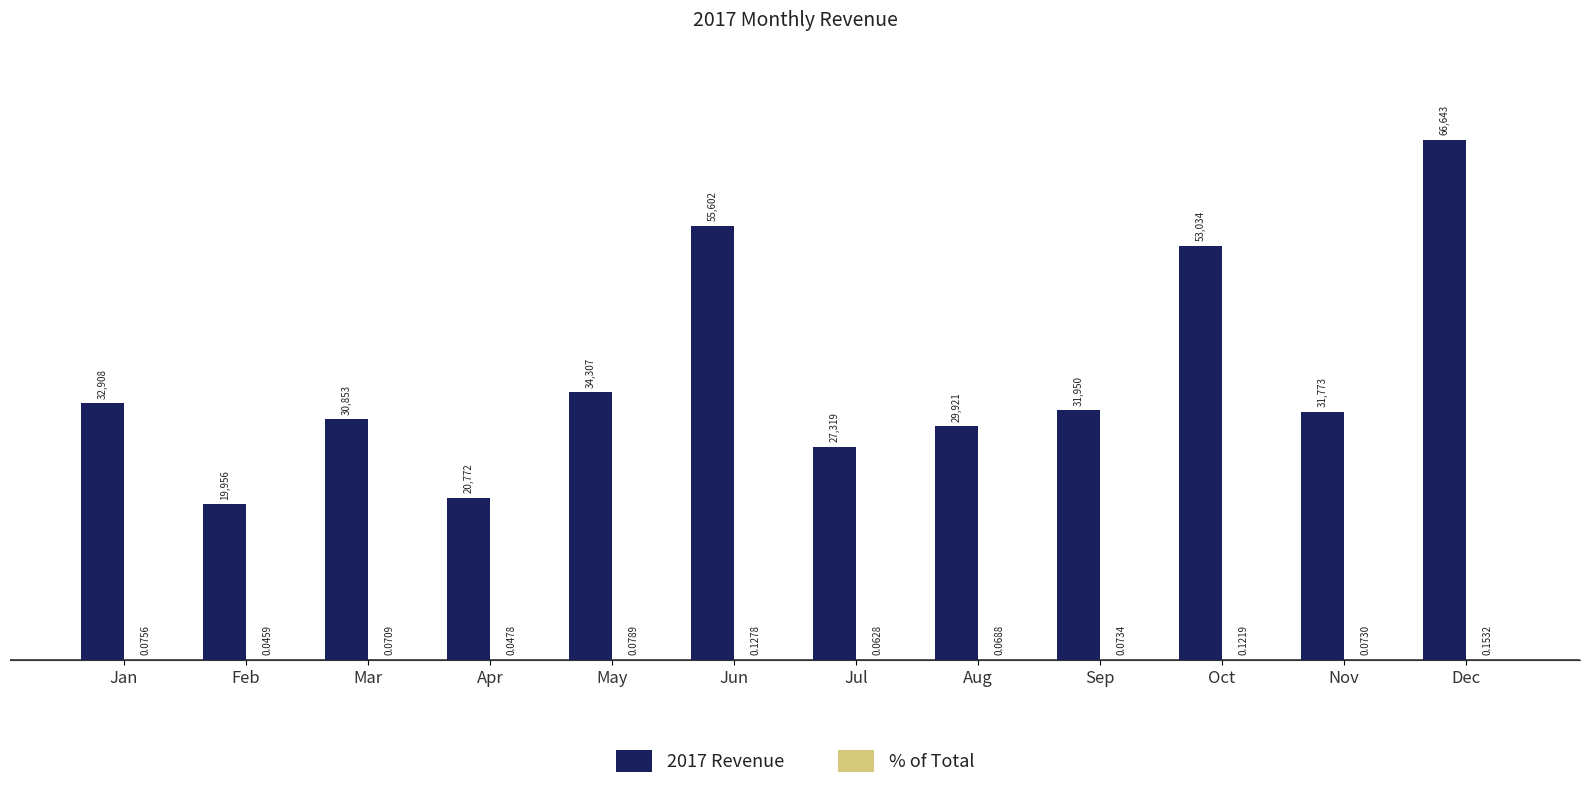

Where is 2017 Revenue nearest to the value 43299?

May